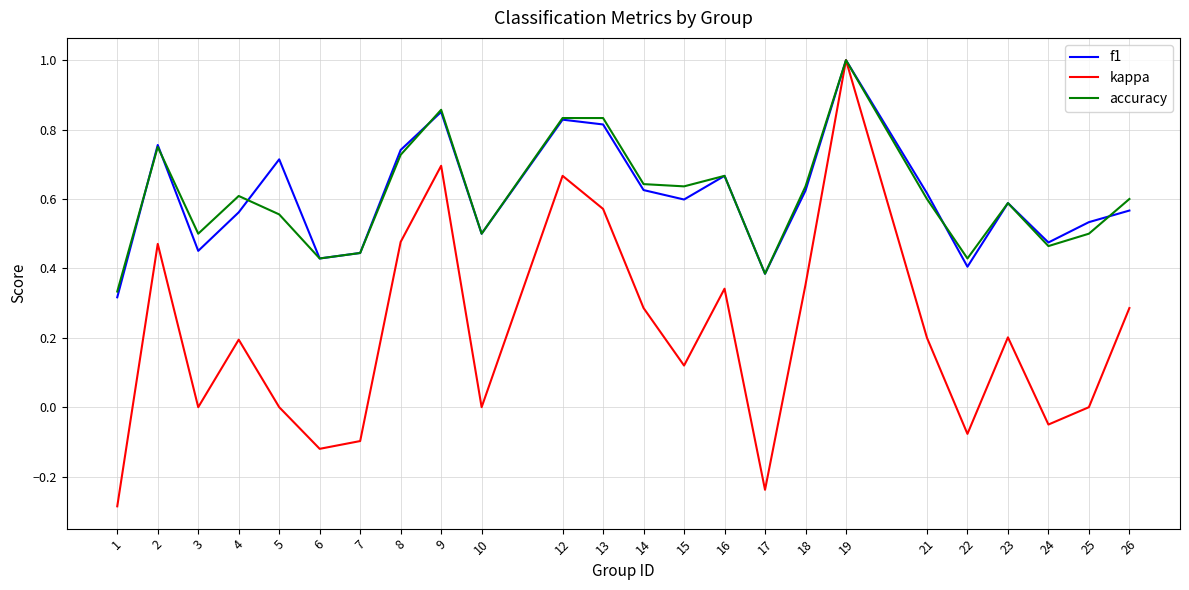

At how many categories does at least one series exceed 0?

24